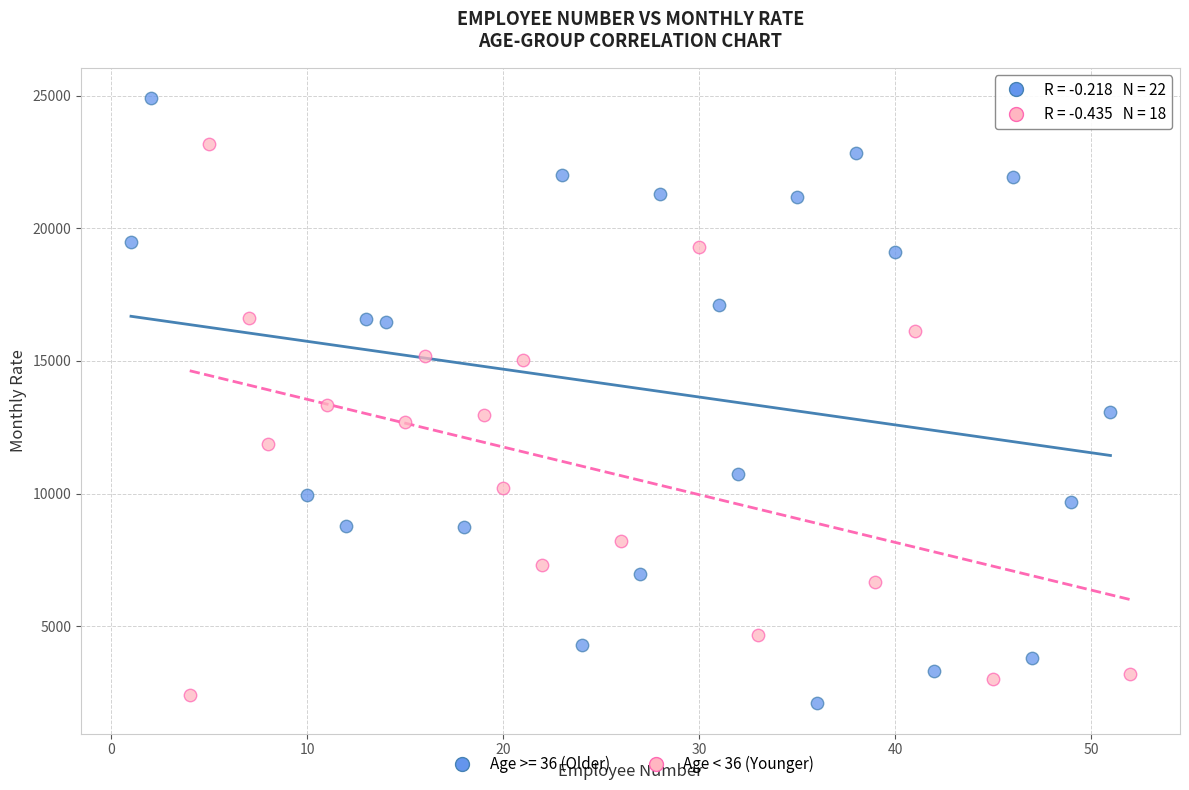

Which series contains the highest Y value?

Age >= 36 (Older)